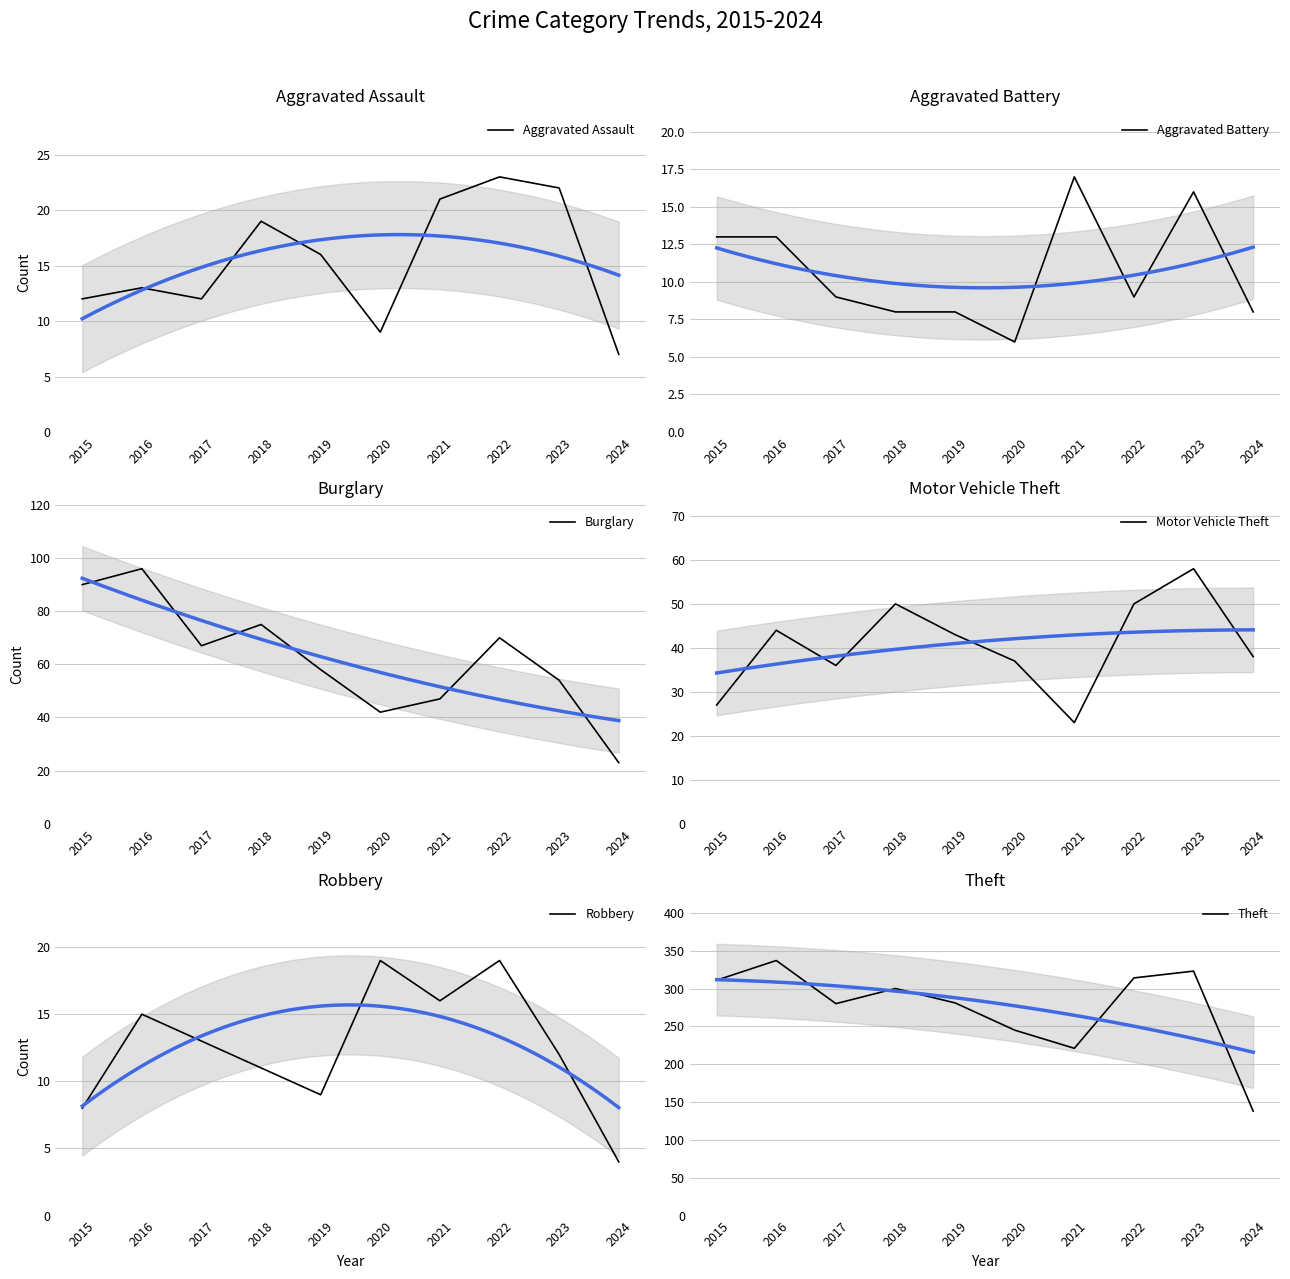

Which has a higher value, 2018 or 2017?

2018